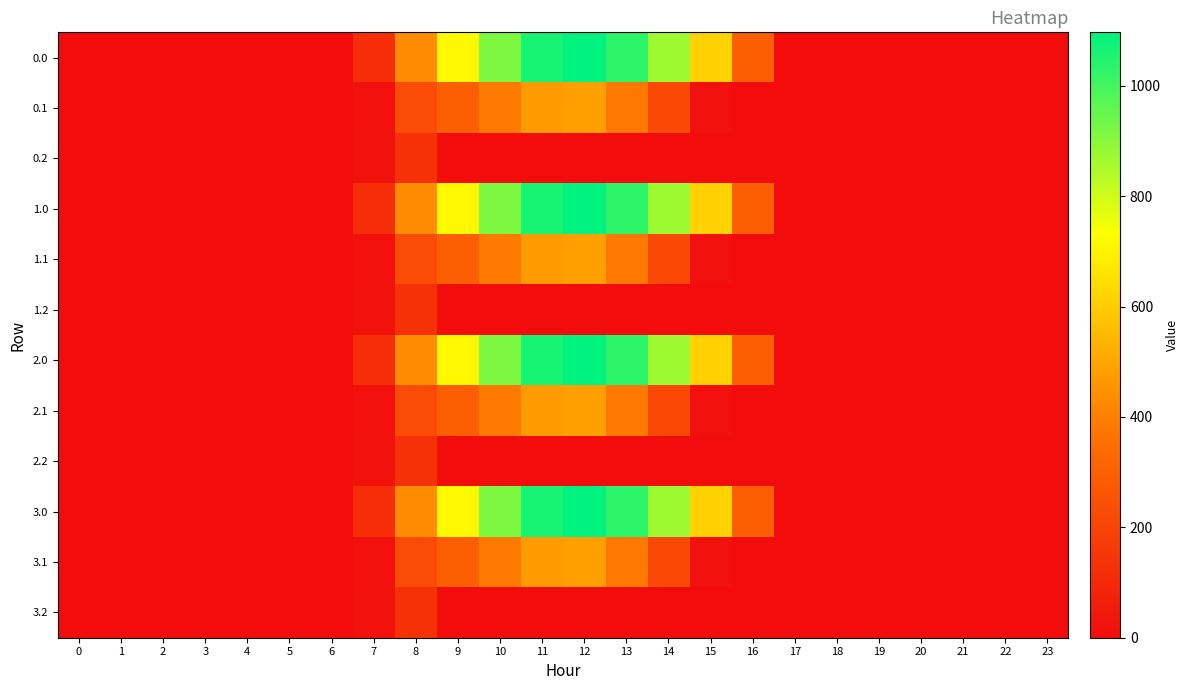

What is the total value across all series at 16?

1178.2